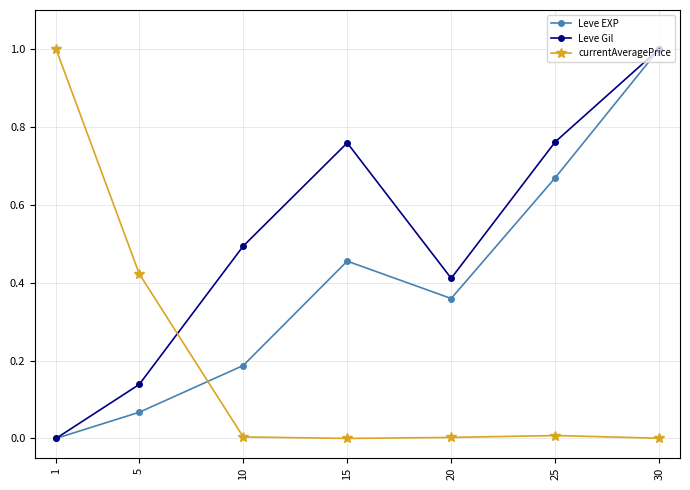

Where do currentAveragePrice and Leve Gil first cross each other?

5 and 10